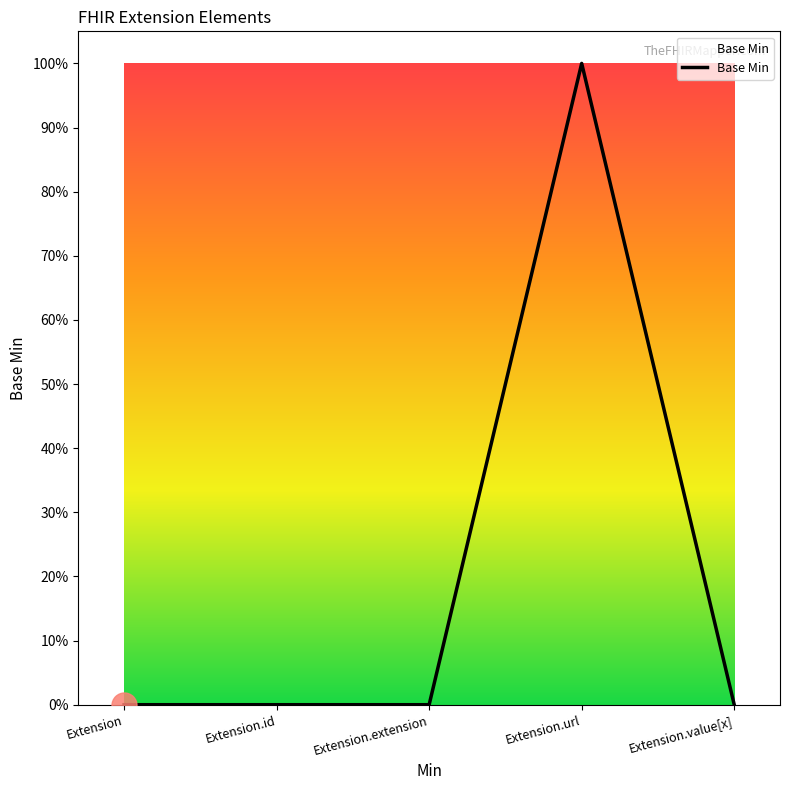

What is the change in value from Extension to Extension.url?

+1